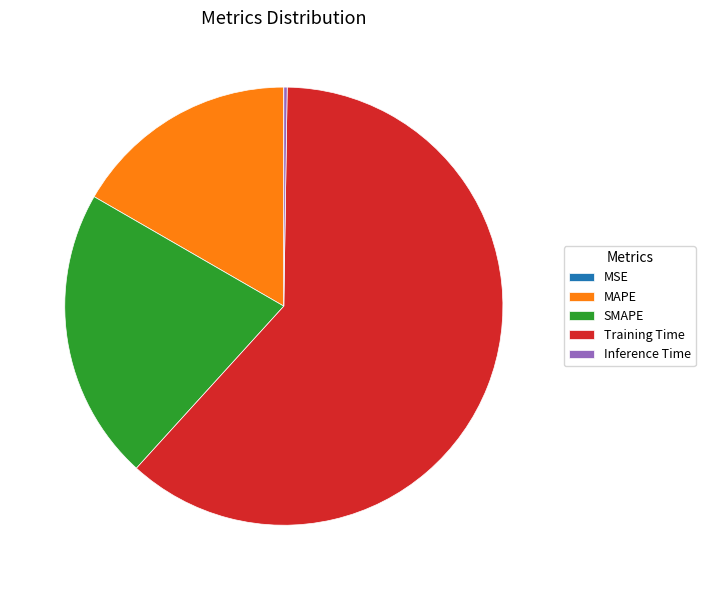

Which slice is the largest?

Training Time